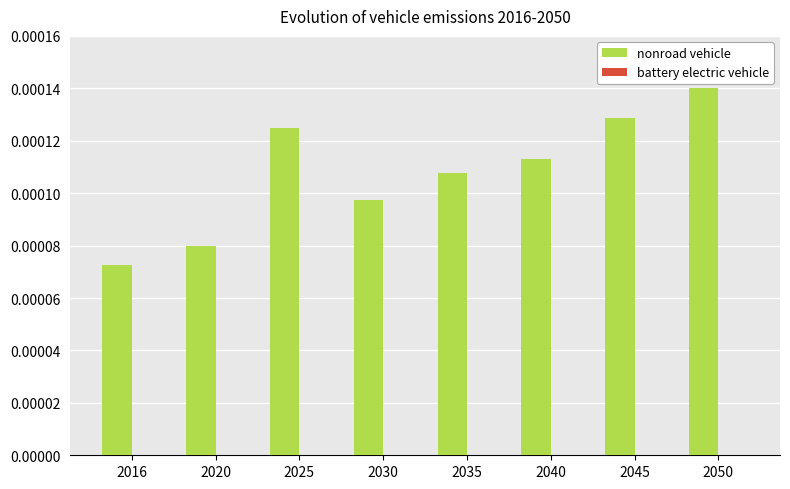

Where is the data nearest to the value 0?

2016